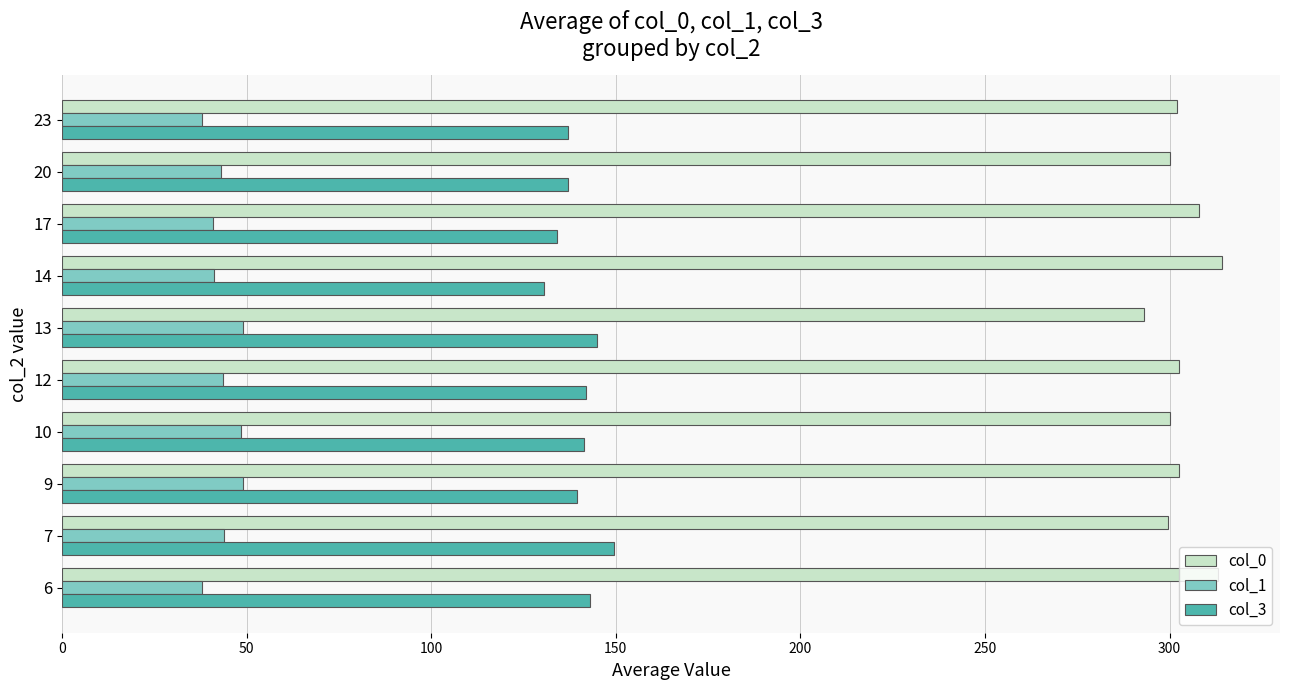

What is the smallest value displayed?

38.0